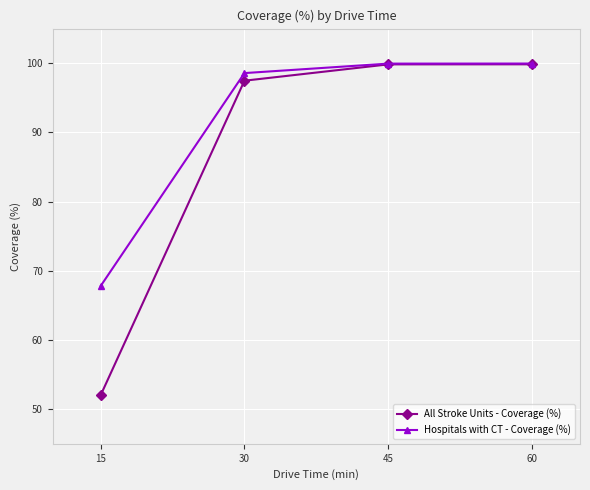

List the series in order of their overall mean, lowest first.

All Stroke Units - Coverage (%), Hospitals with CT - Coverage (%)